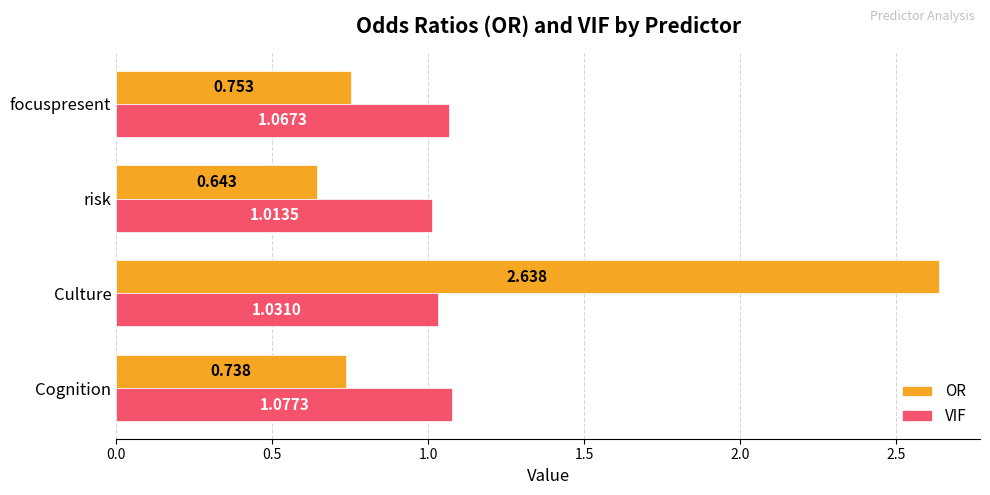

At which label is VIF closest to 1?

risk